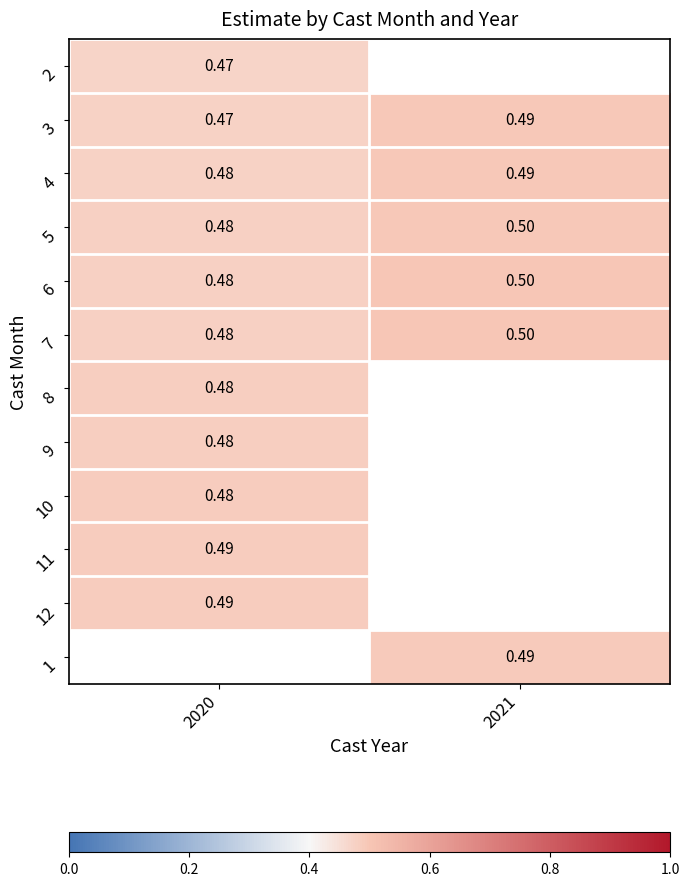

List the series in order of their peak value, lowest first.

2, 8, 9, 10, 11, 12, 3, 4, 5, 6, 7, 1